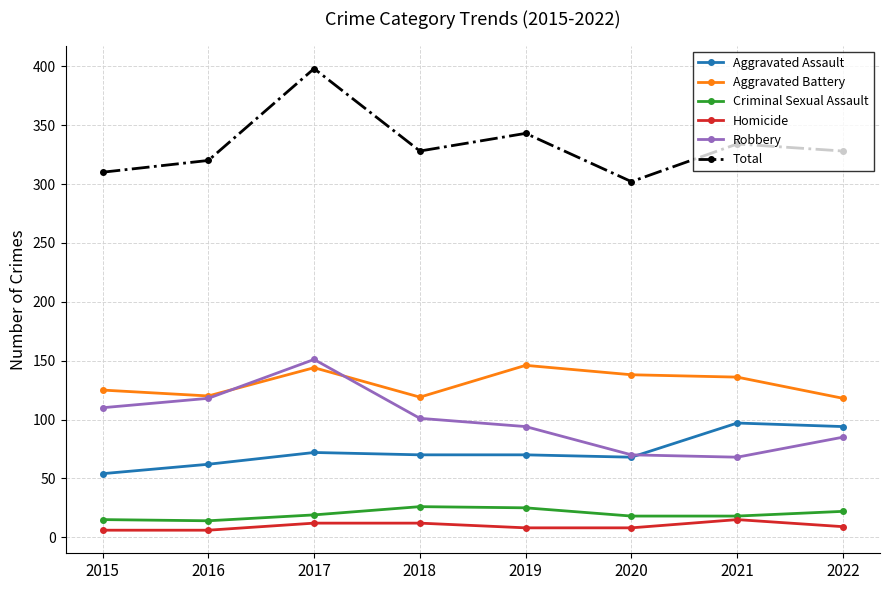

Is it true that Aggravated Battery equals 119 at 2018?

True